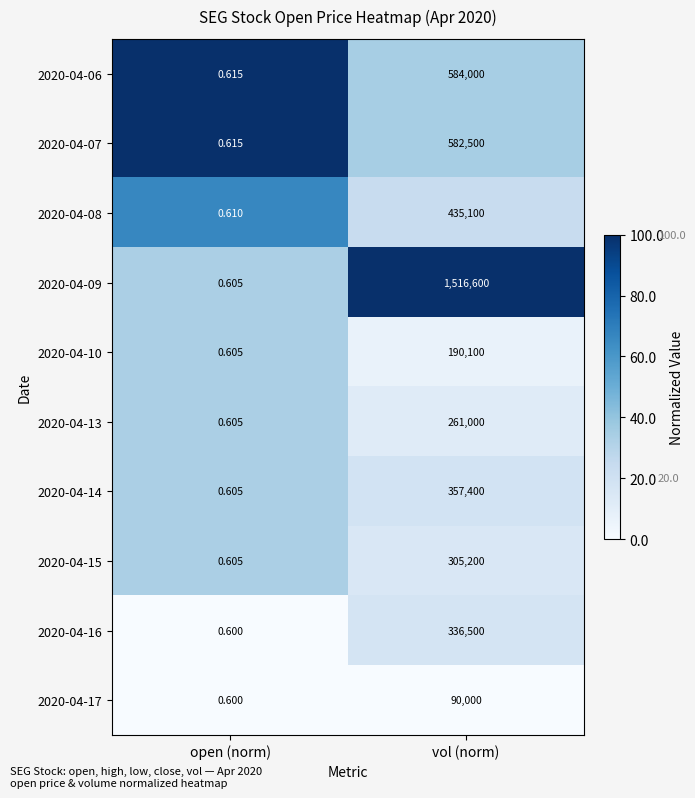

Where is 2020-04-06 nearest to the value 292000?

open (norm)